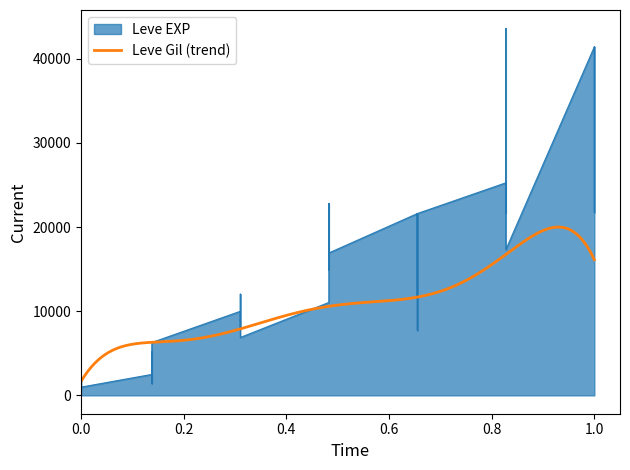

What is the minimum value shown in the chart?

800